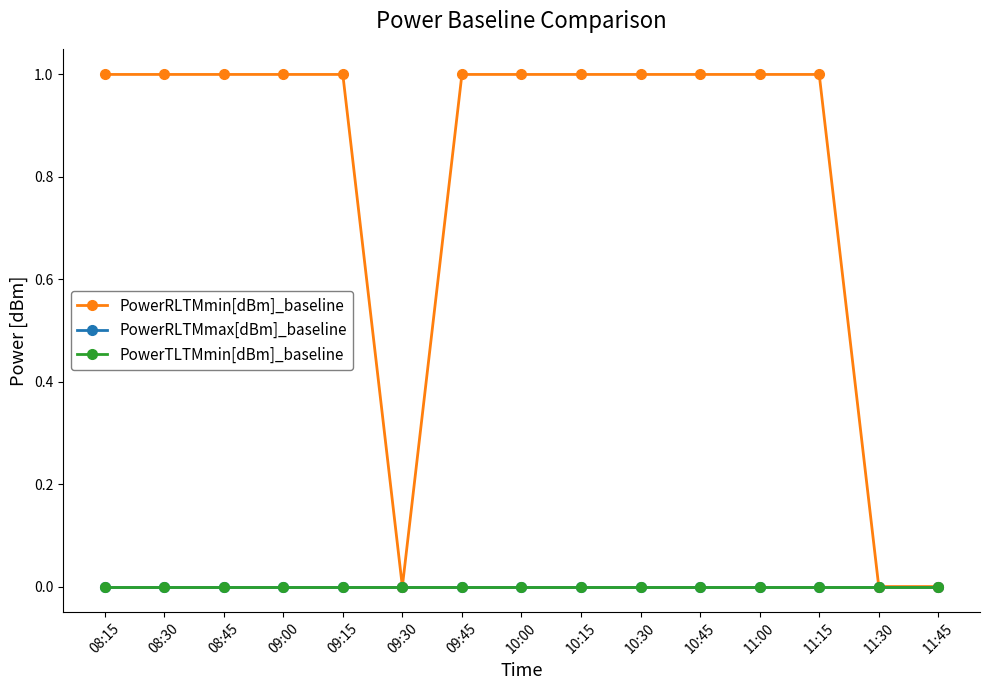

Between 11:00 and 11:45, which series saw the biggest shift?

PowerRLTMmin[dBm]_baseline